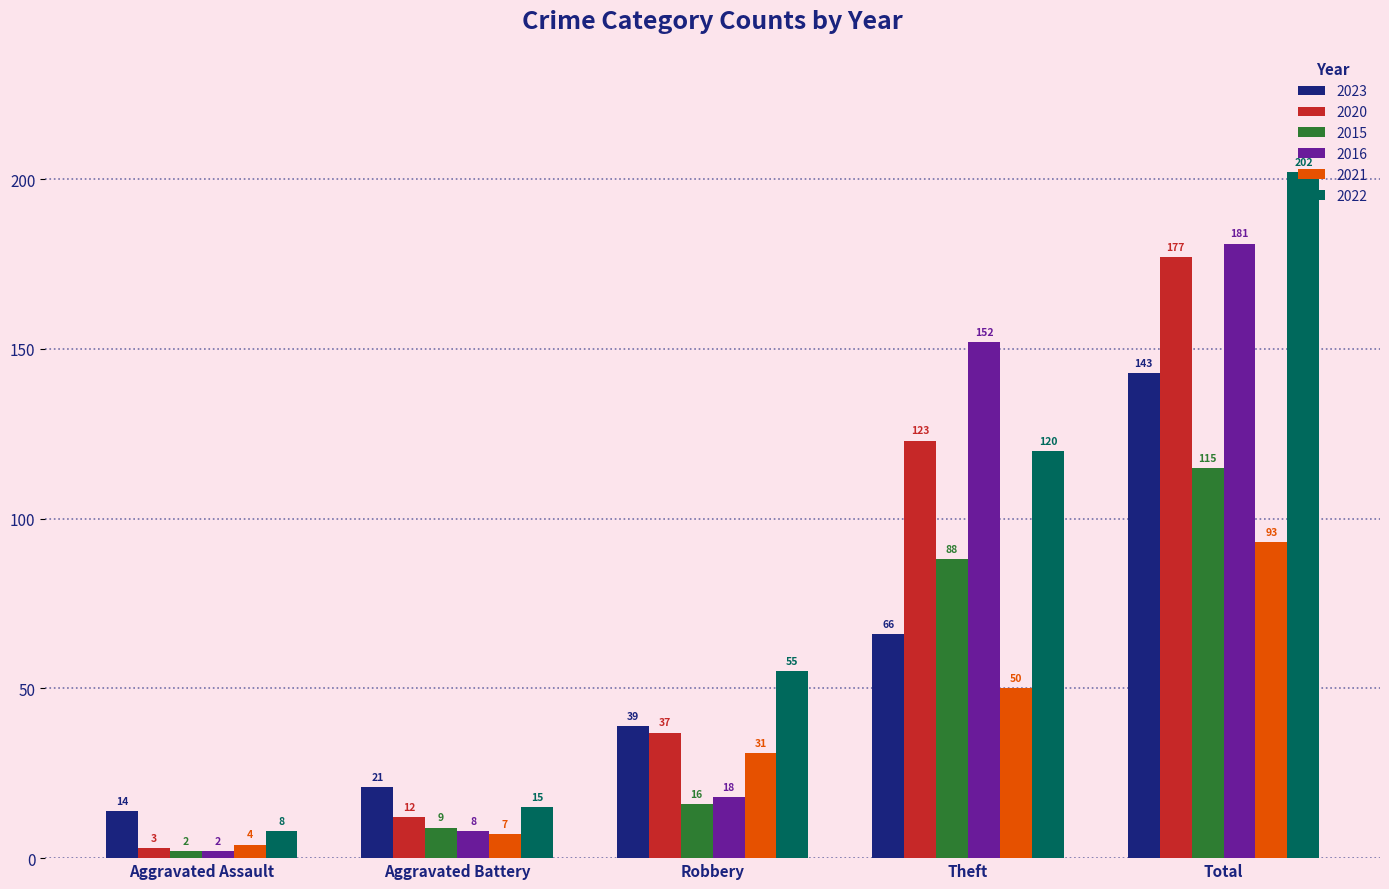

Are the bars horizontal?

No